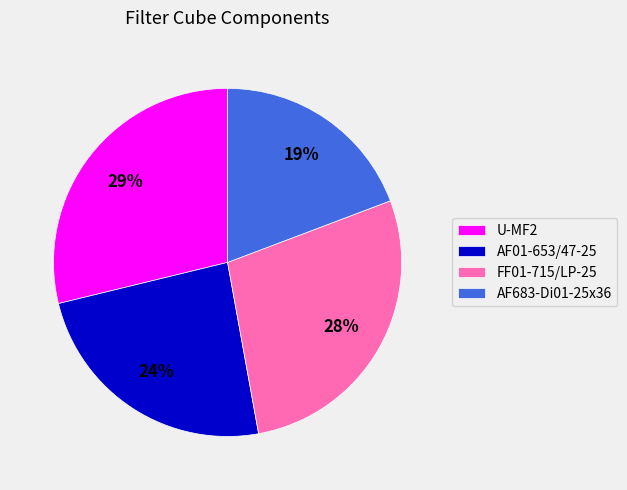

Is there any slice that represents more than half of the pie?

No